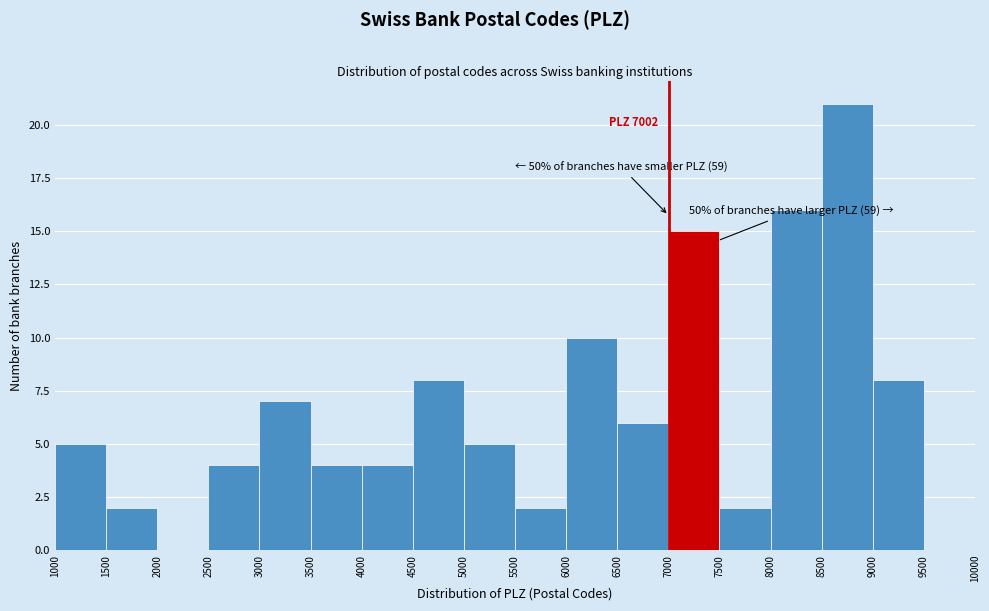

Which range on the x-axis has the tallest bar?

8500 to 9000